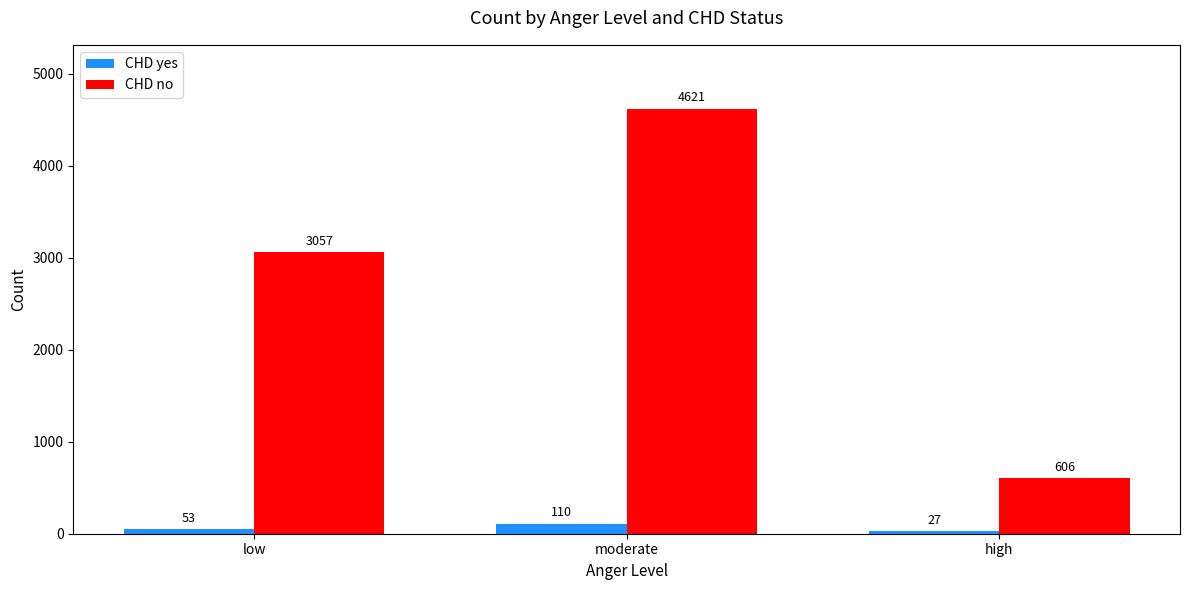

At how many categories does at least one series exceed 100?

3